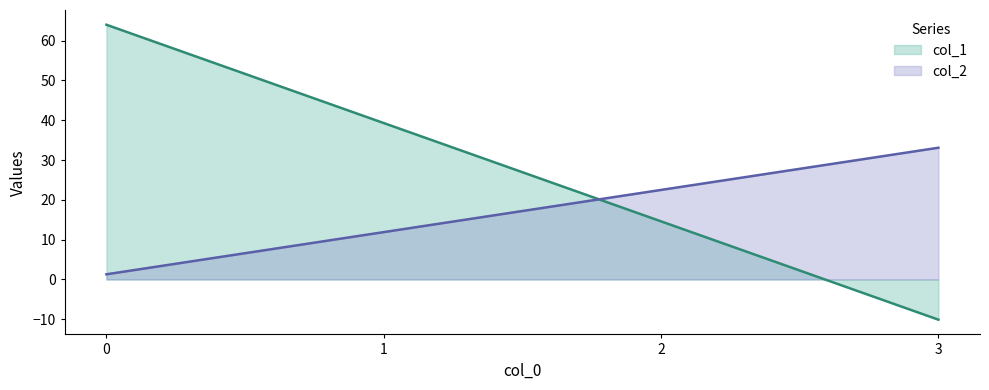

Which series changed the most between 0 and 1?

col_1